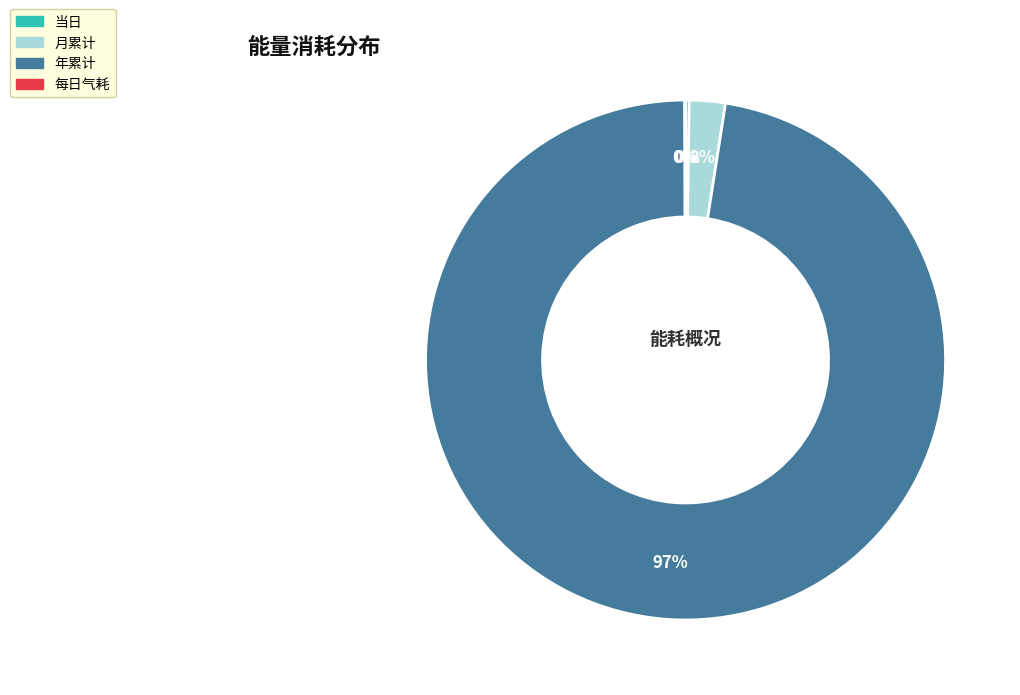

The 月累计 slice represents 2% of the pie. True or false?

True